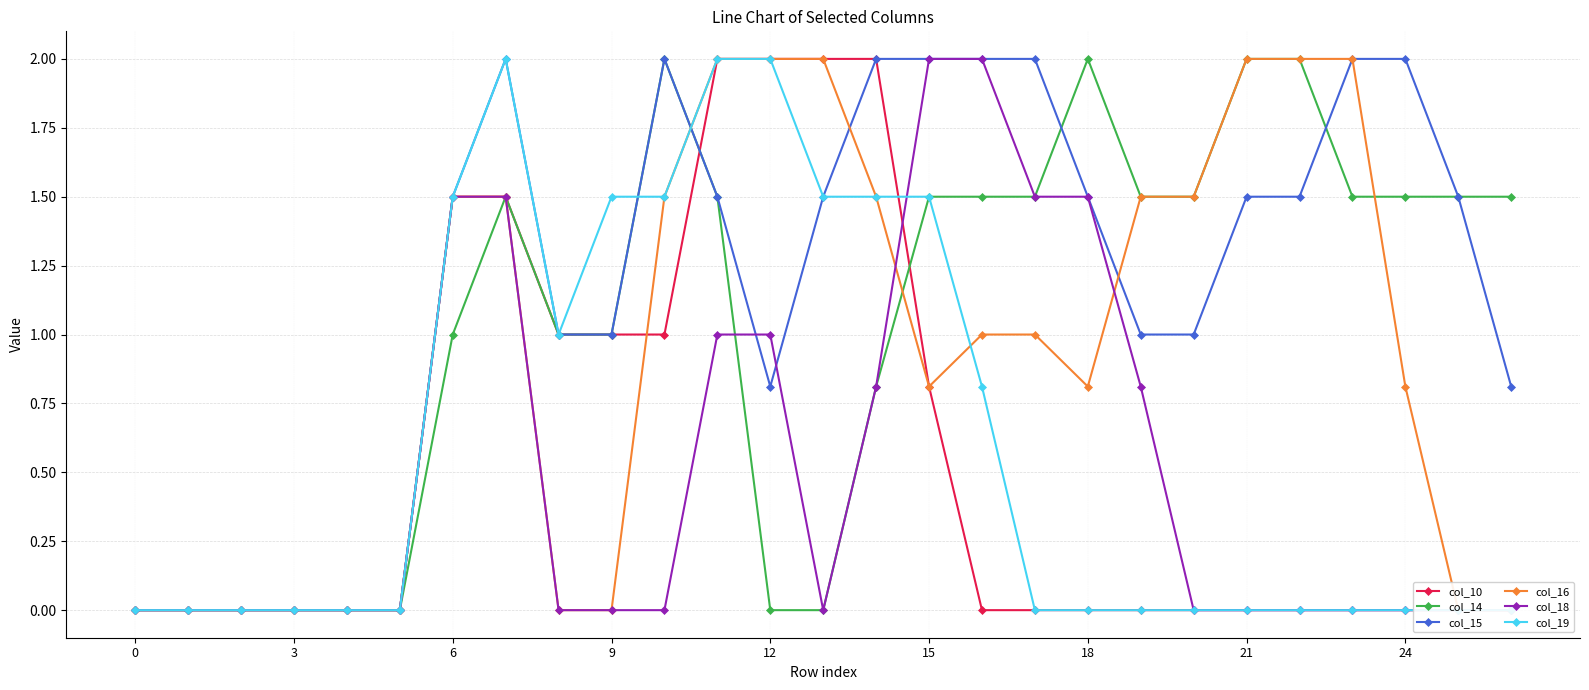

How many intersections are there between col_18 and col_19?

1